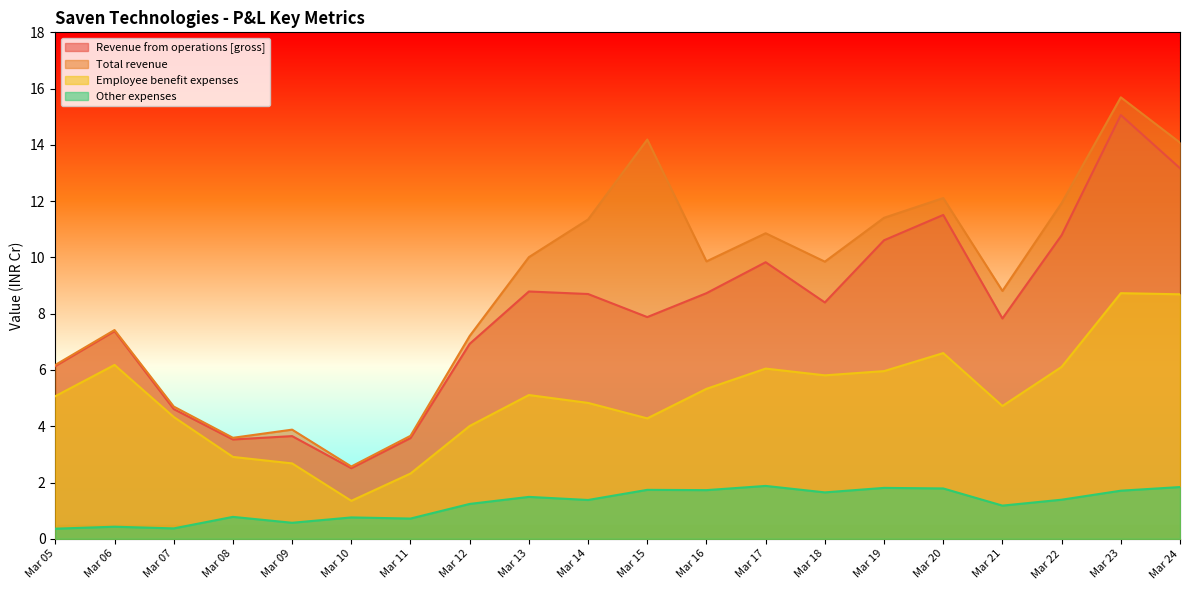

What are all the series names shown in the legend?

Revenue from operations [gross], Total revenue, Employee benefit expenses, Other expenses